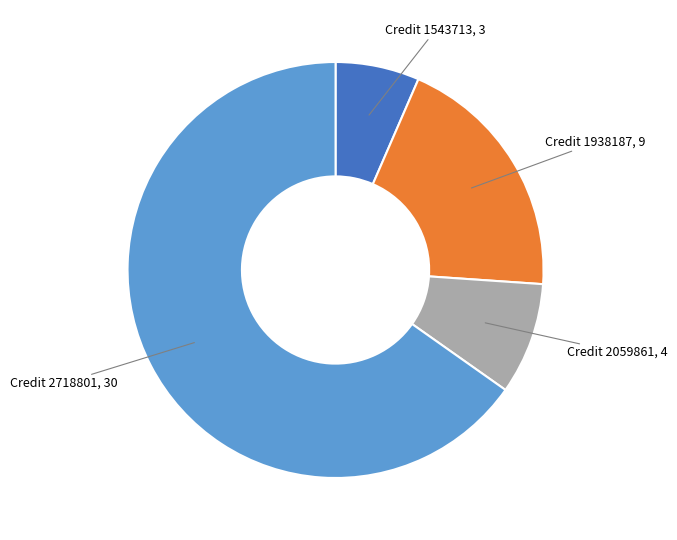

Is there a majority slice in this chart?

Yes